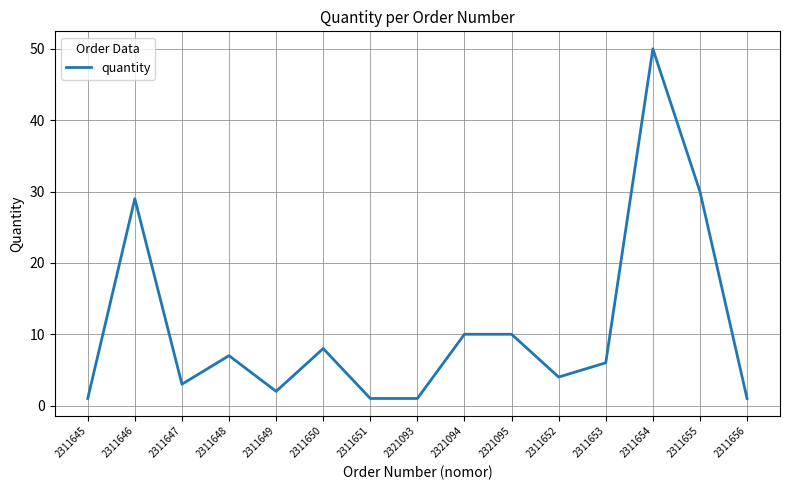

How many distinct data groups are displayed?

1